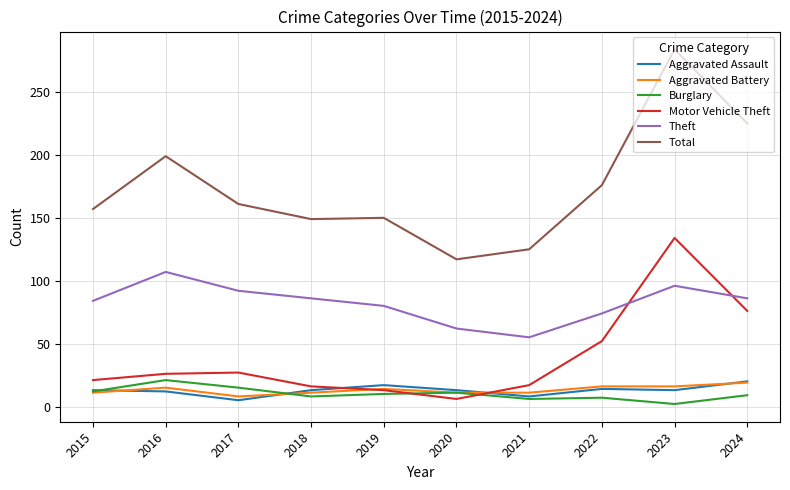

True or false: Theft and Aggravated Battery cross at least once.

False